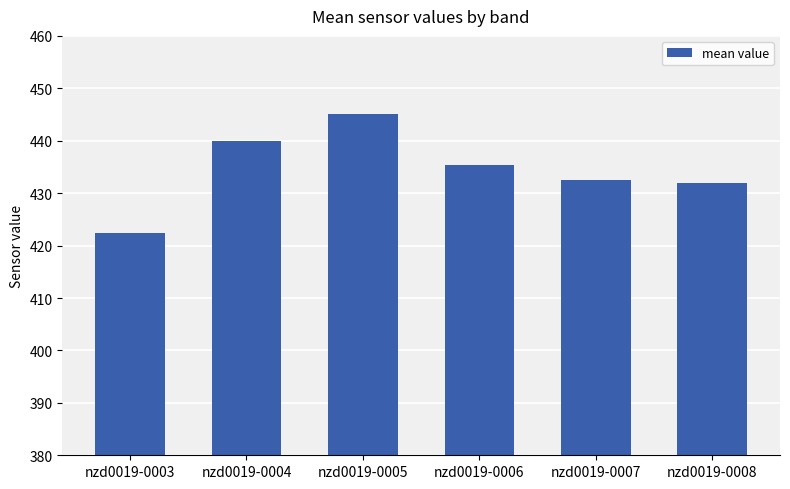

What is the average value?

434.6